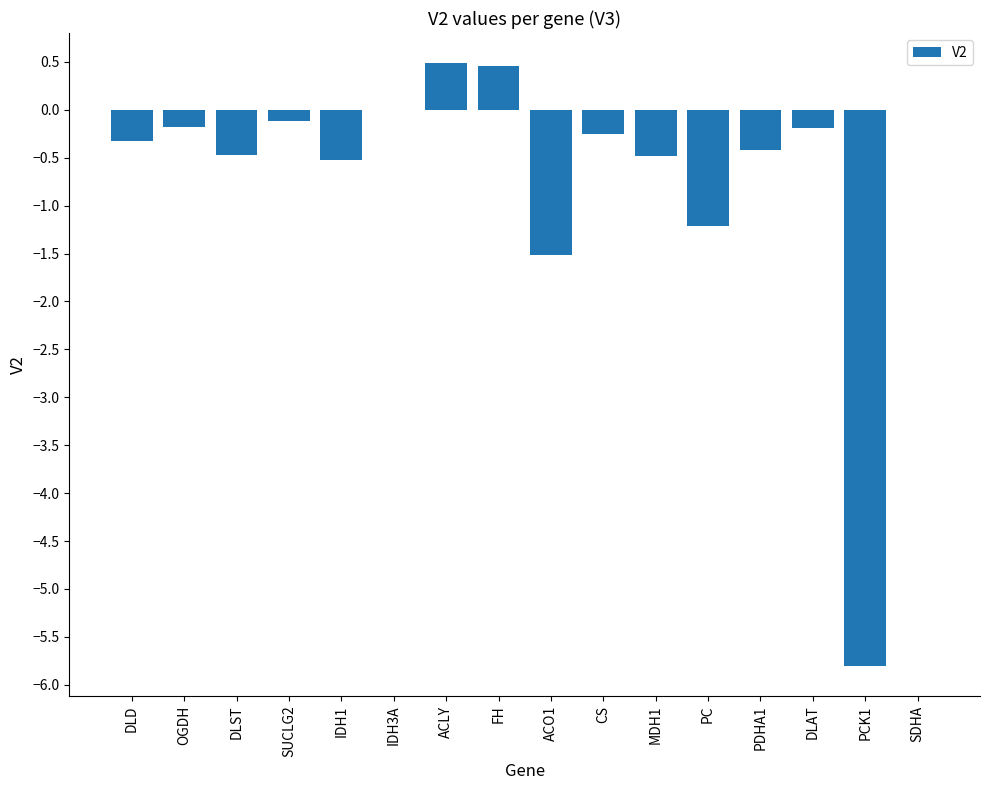

Reading left to right, list all the values displayed in this chart.

-0.3	-0.2	-0.5	-0.1	-0.5	0.0	0.5	0.5	-1.5	-0.2	-0.5	-1.2	-0.4	-0.2	-5.8	0.0